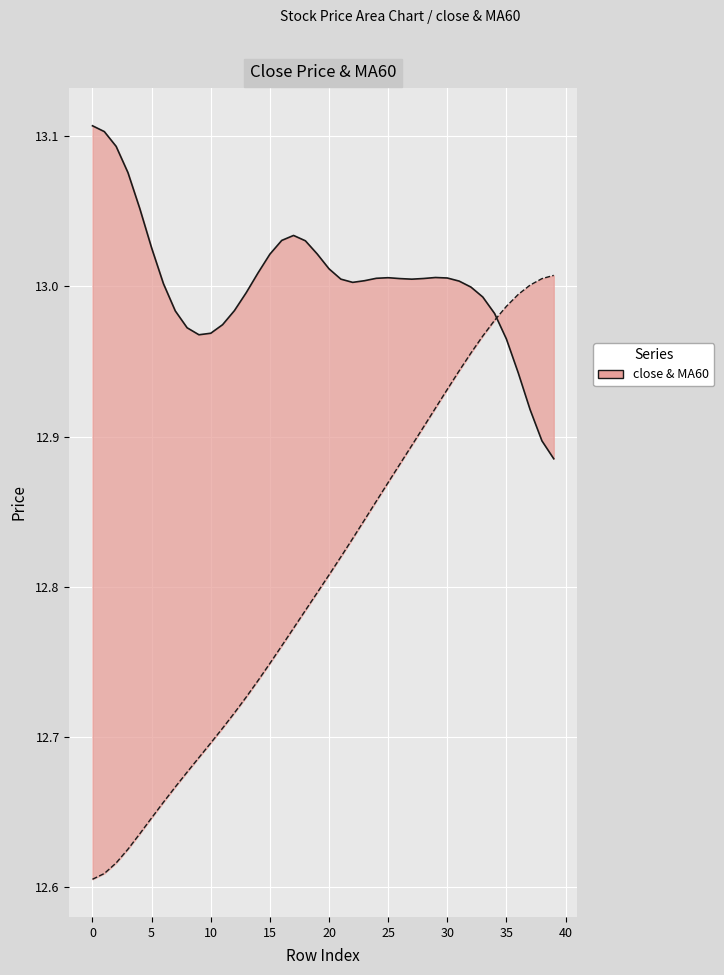

What is the highest value of the MA60 series?

13.0